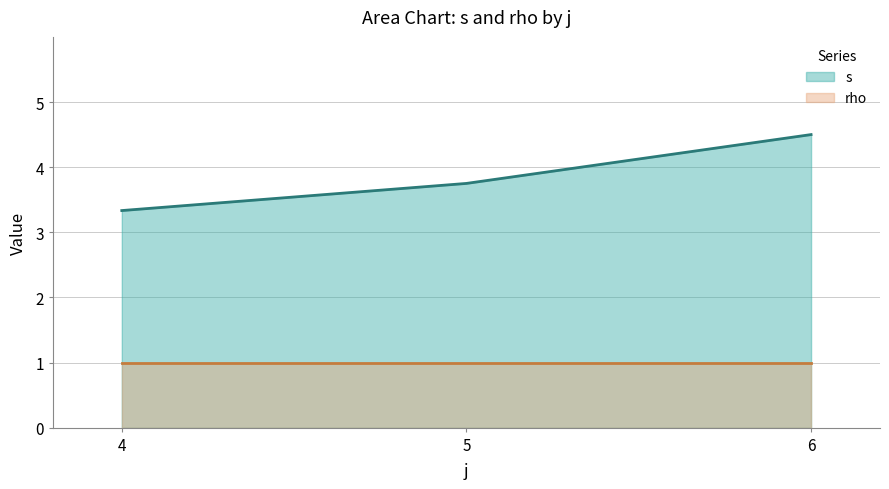

The s series shows 7 at 5-5. True or false?

False